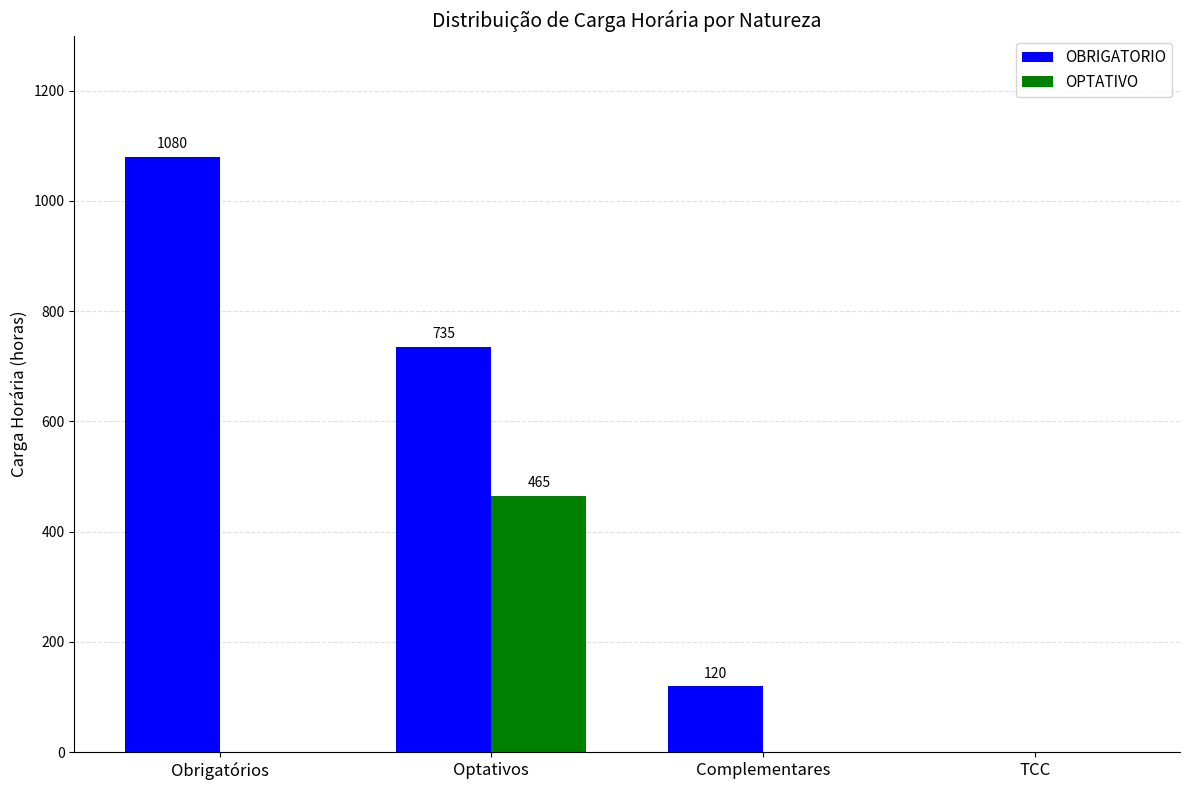

What are all the series names shown in the legend?

OBRIGATORIO, OPTATIVO